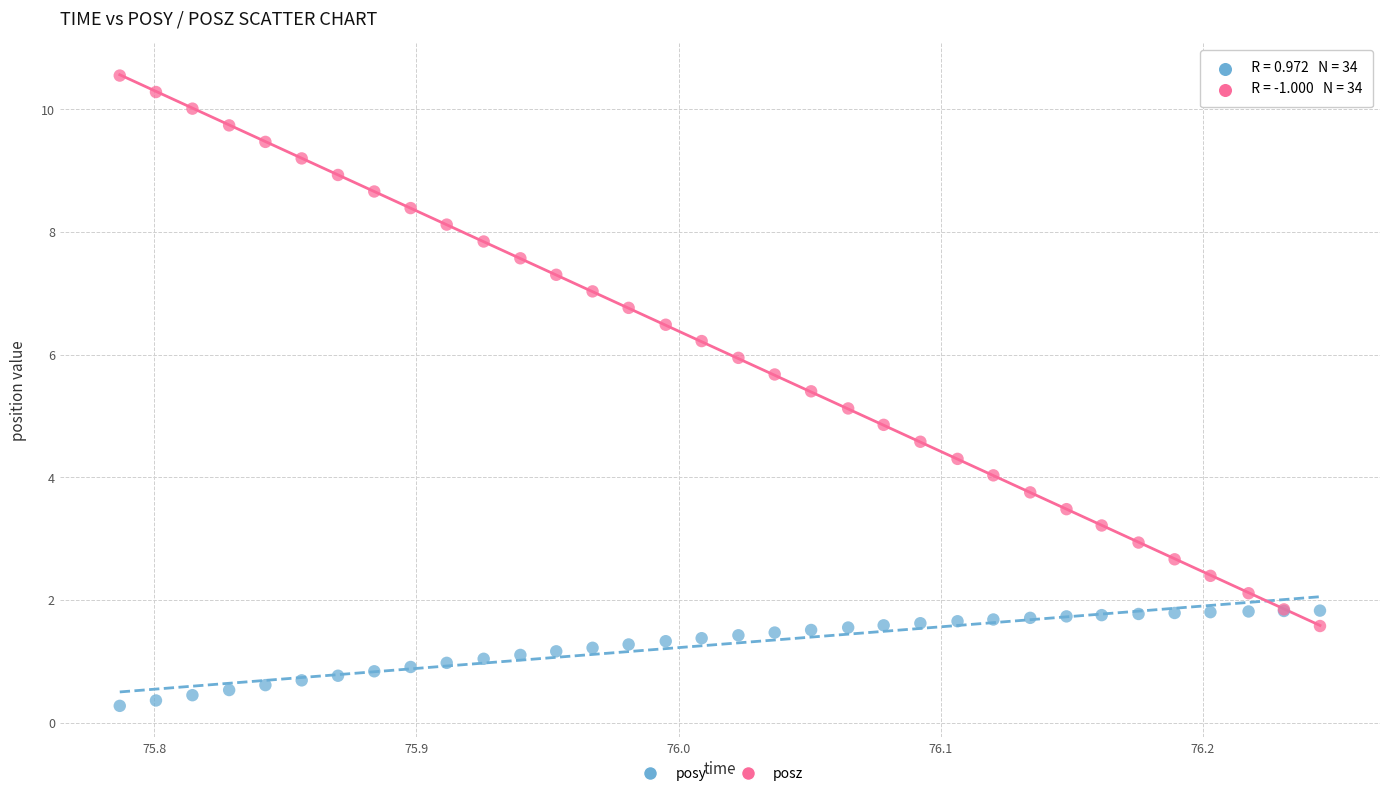

Which series has the largest Y range (max minus min)?

posz